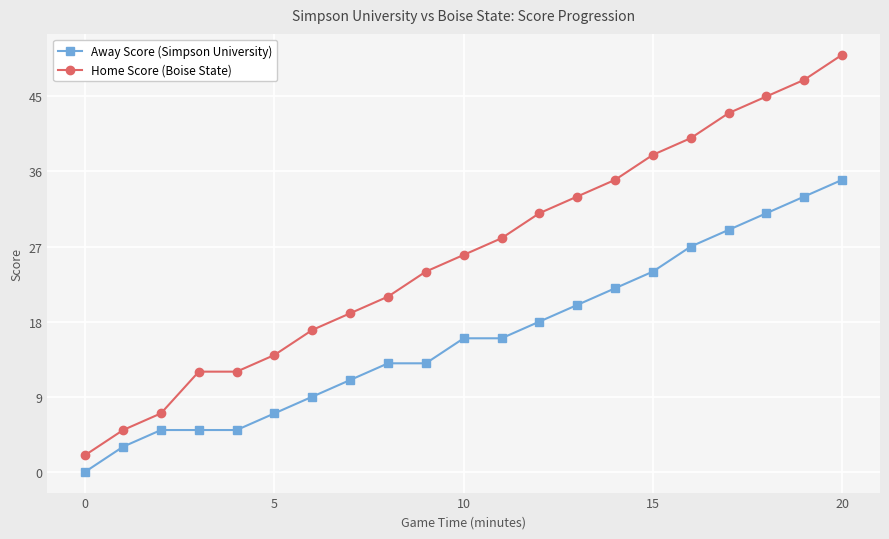

What is the difference between the maximum and minimum values in the Home Score (Boise State) series?

48